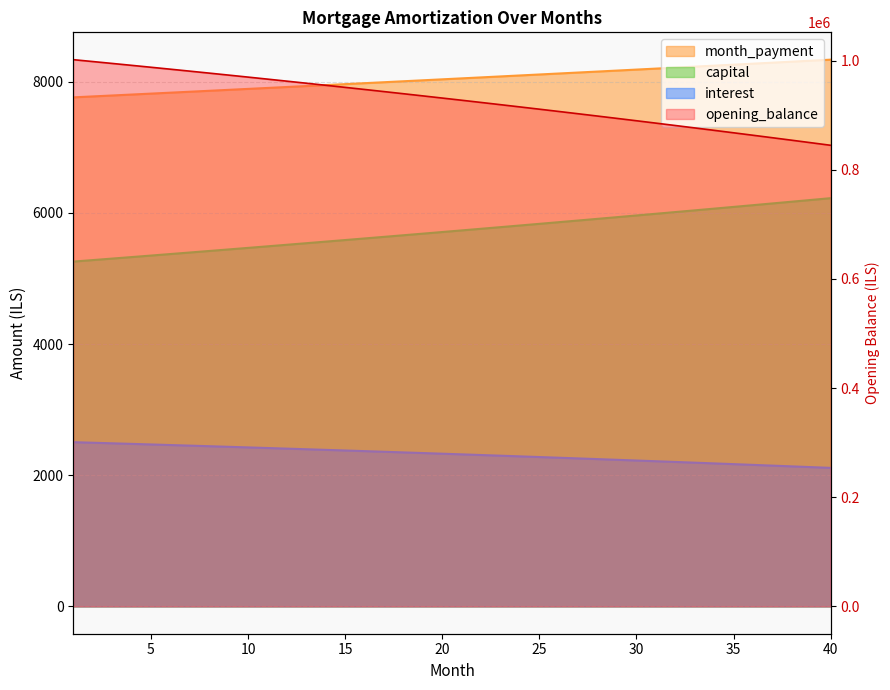

Reading right to left, list all the values displayed in this chart.

opening_balance: 844942.2	849595.1	854212.6	858795.0	863342.5	867855.2	872333.3	876777.1	881186.6	885562.1	889903.8	894211.7	898486.1	902727.1	906935.0	911109.9	915251.9	919361.2	923438.1	927482.6	931494.9	935475.3	939423.8	943340.6	947225.9	951079.9	954902.7	958694.4	962455.3	966185.5	969885.2	973554.4	977193.4	980802.4	984381.4	987930.7	991450.4	994940.6	998401.6	1001833.3
capital: 6225.9	6199.0	6172.3	6145.6	6119.1	6092.6	6066.3	6040.1	6014.0	5988.1	5962.2	5936.4	5910.8	5885.3	5859.8	5834.5	5809.3	5784.2	5759.3	5734.4	5709.6	5684.9	5660.4	5635.9	5611.6	5587.4	5563.2	5539.2	5515.3	5491.5	5467.7	5444.1	5420.6	5397.2	5373.9	5350.7	5327.6	5304.6	5281.6	5258.8
interest: 2112.4	2124.0	2135.5	2147.0	2158.4	2169.6	2180.8	2191.9	2203.0	2213.9	2224.8	2235.5	2246.2	2256.8	2267.3	2277.8	2288.1	2298.4	2308.6	2318.7	2328.7	2338.7	2348.6	2358.3	2368.1	2377.7	2387.3	2396.7	2406.1	2415.5	2424.7	2433.9	2443.0	2452.0	2460.9	2469.8	2478.6	2487.3	2496.0	2504.6
month_payment: 8338.3	8323.0	8307.8	8292.6	8277.4	8262.3	8247.1	8232.0	8217.0	8202.0	8186.9	8172.0	8157.0	8142.1	8127.2	8112.3	8097.5	8082.6	8067.9	8053.1	8038.4	8023.6	8009.0	7994.3	7979.7	7965.1	7950.5	7935.9	7921.4	7906.9	7892.5	7878.0	7863.6	7849.2	7834.8	7820.5	7806.2	7791.9	7777.6	7763.4